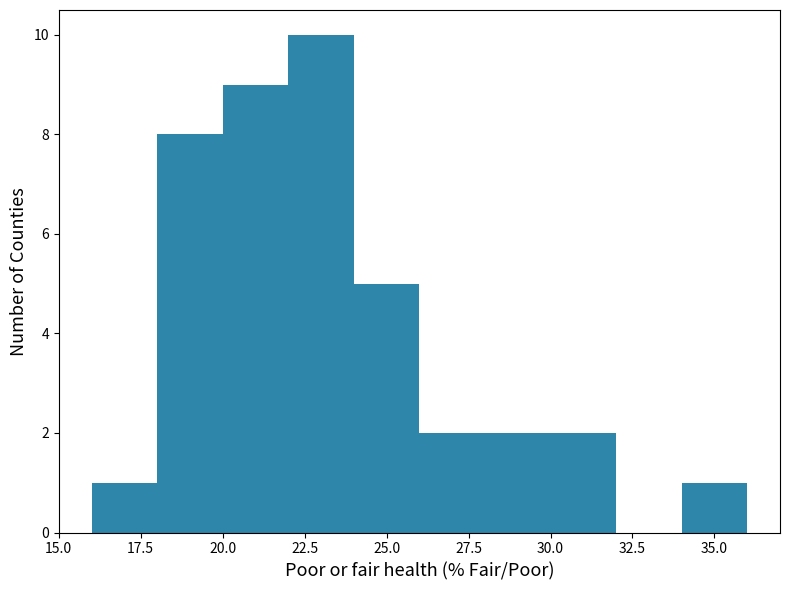

Reading left to right, list every bar in this chart as the range it spans on the x-axis followed by its height. The values are not printed on the chart, so give them approximately, as read against the axis.

16 to 18: 1
18 to 20: 8
20 to 22: 9
22 to 24: 10
24 to 26: 5
26 to 28: 2
28 to 30: 2
30 to 32: 2
32 to 34: 0
34 to 36: 1